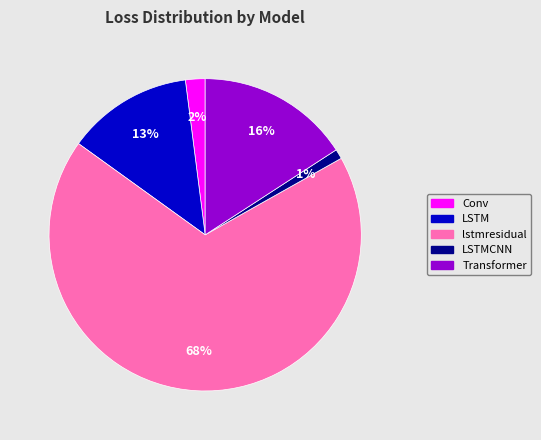

Does any single category account for the majority?

Yes